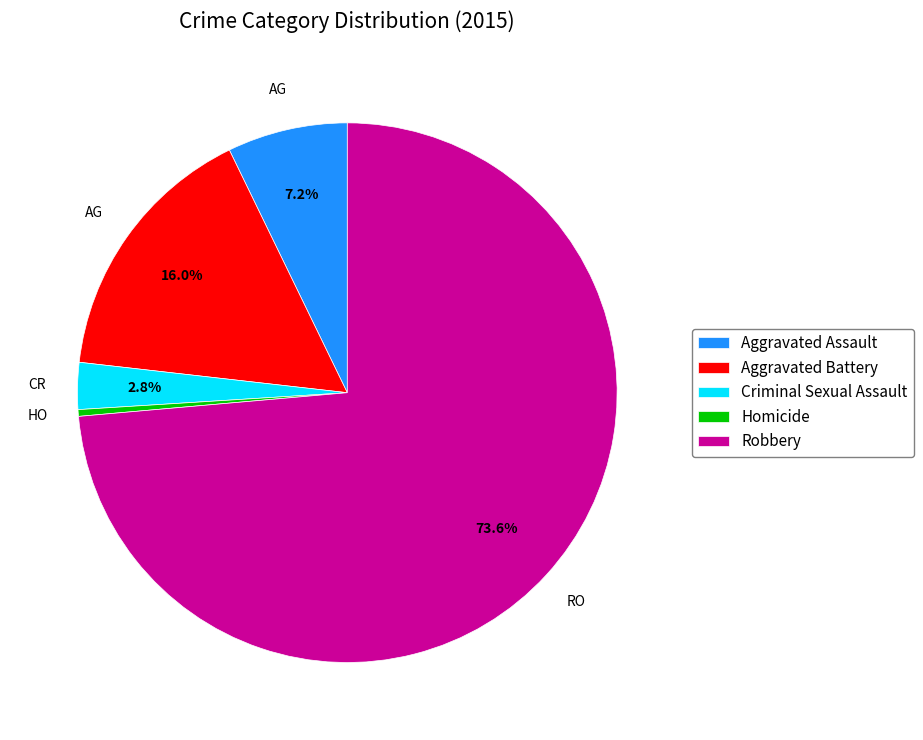

Between Homicide and Aggravated Assault, which is larger?

Aggravated Assault